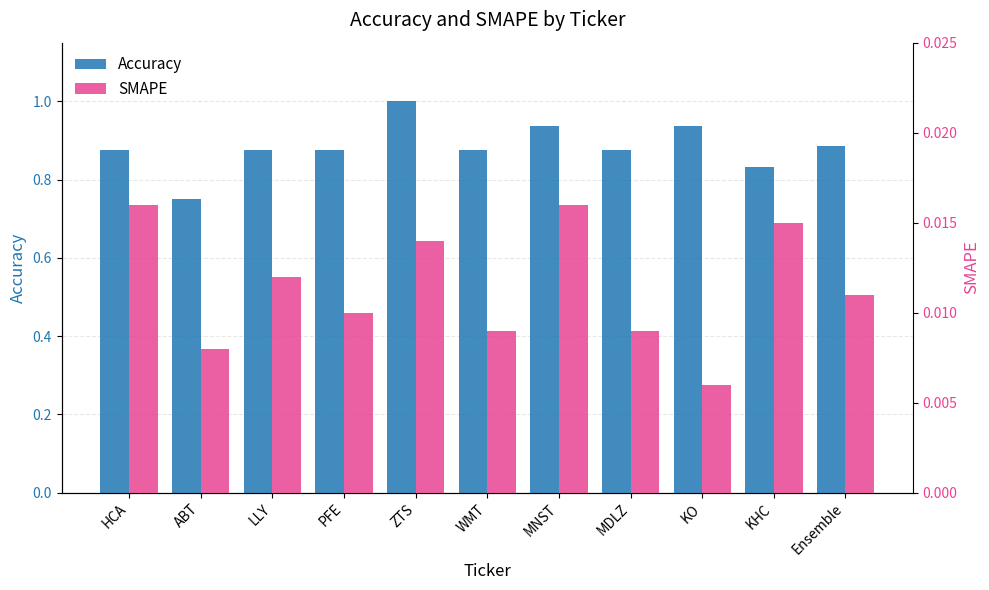

True or false: SMAPE has a value of 0.0 at WMT.

False